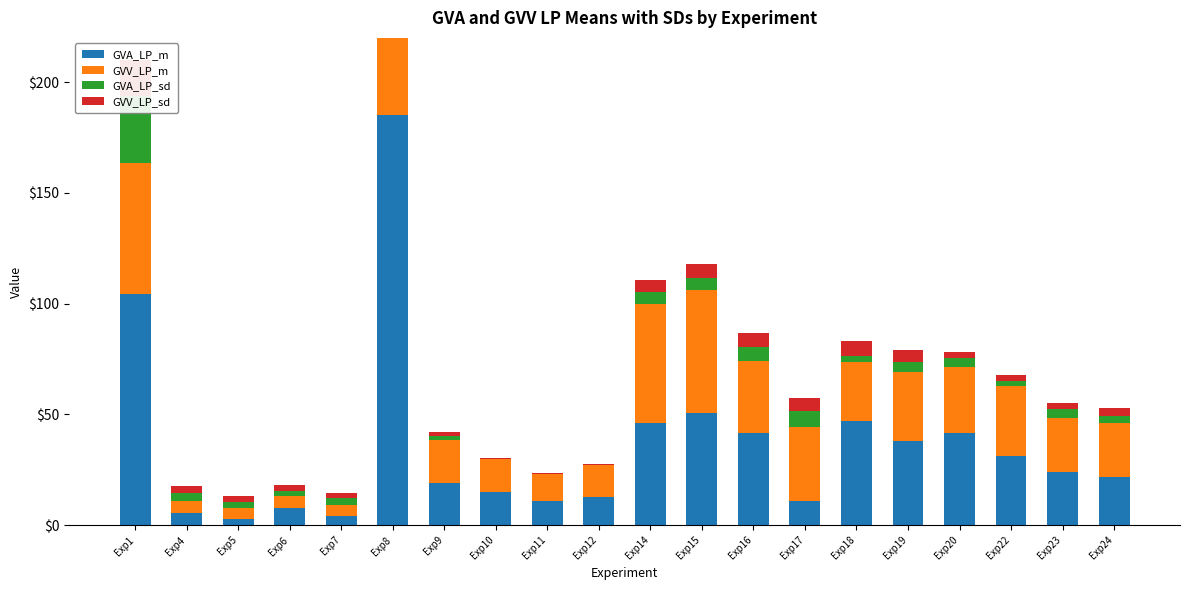

List the series in order of their peak value, highest first.

GVA_LP_m, GVV_LP_m, GVA_LP_sd, GVV_LP_sd